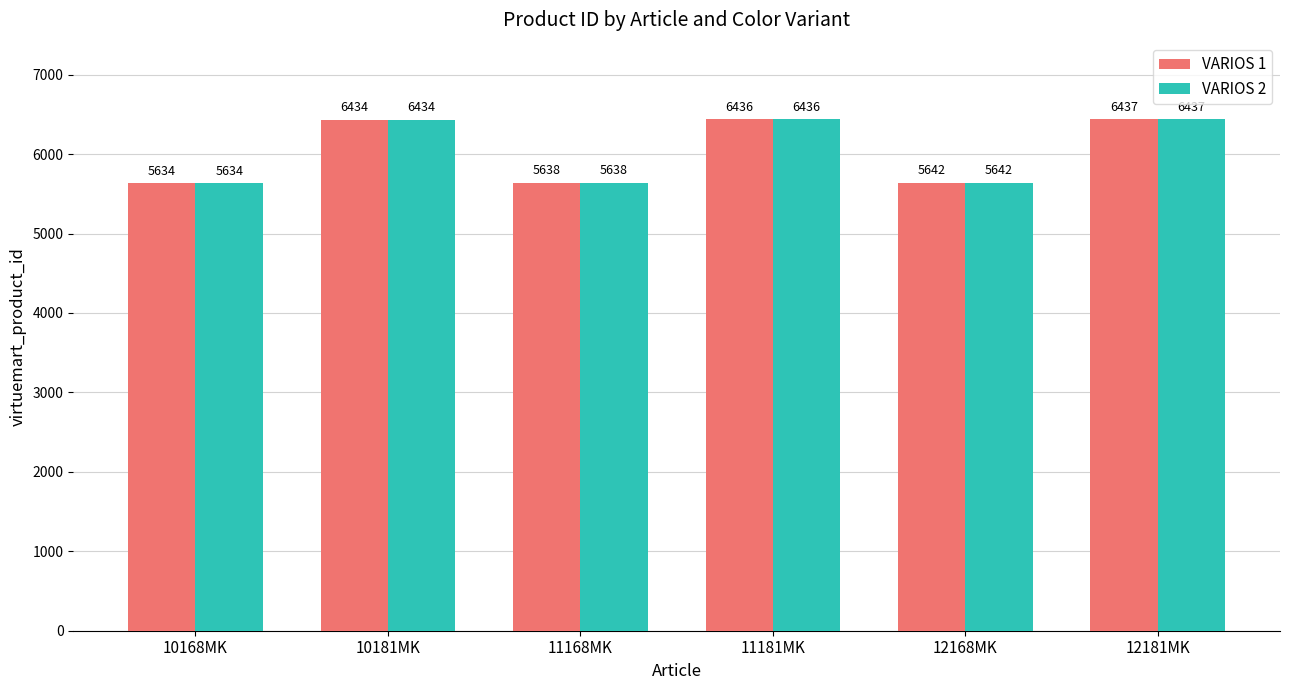

What is the maximum value for VARIOS 2?

6437